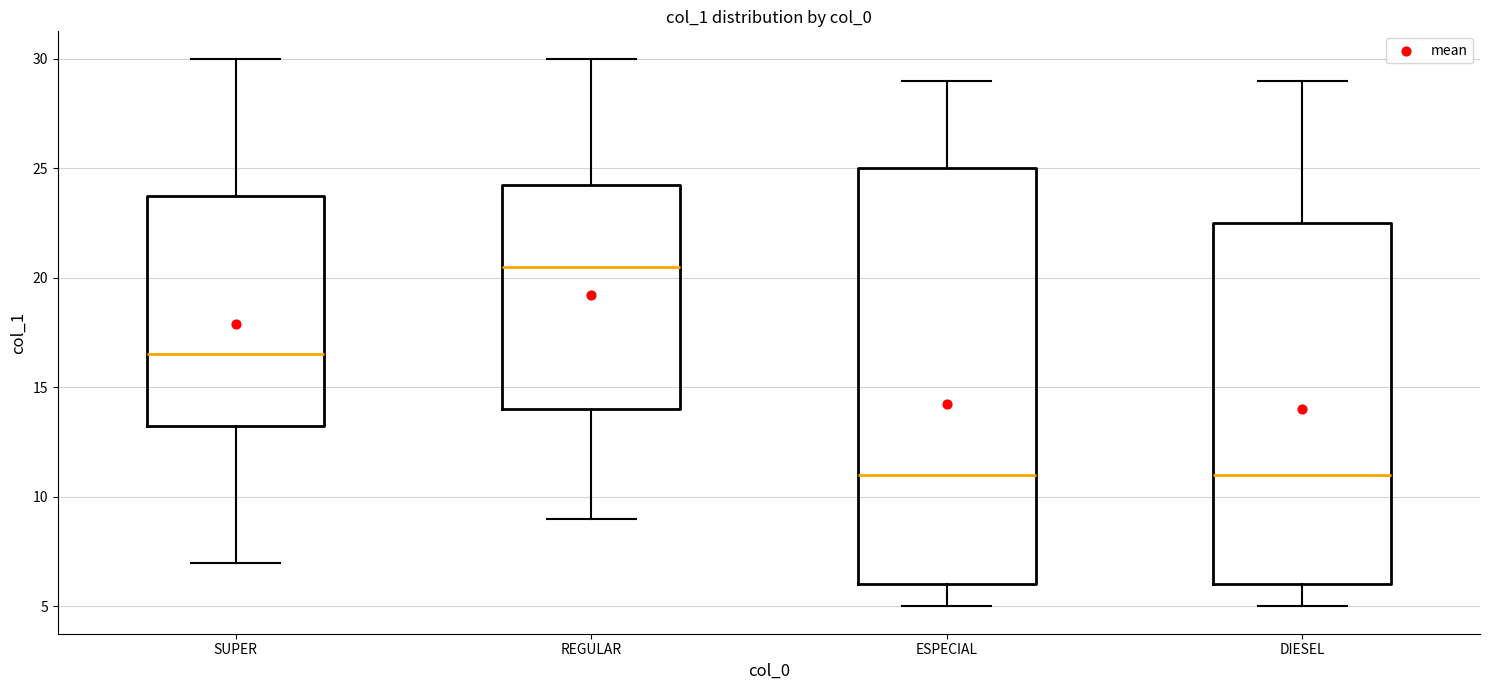

Which box has the highest median line?

REGULAR